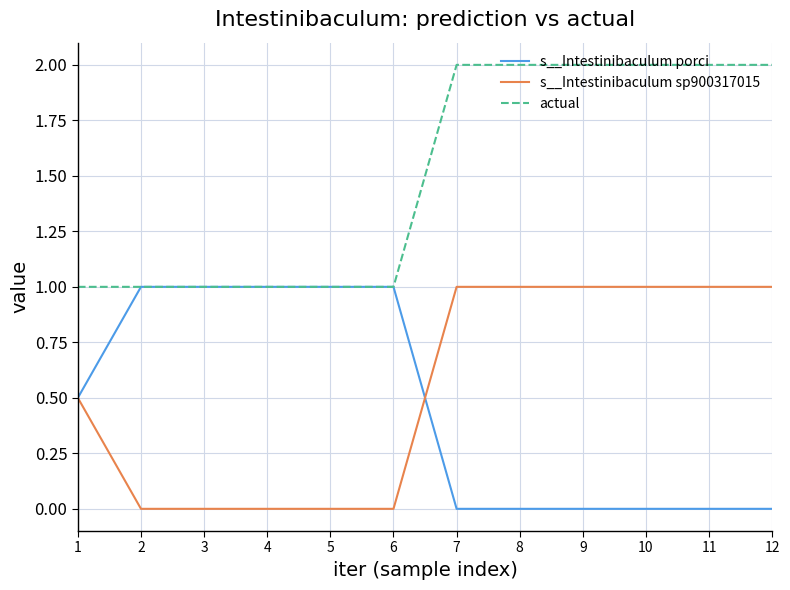

The value of actual at 10 is 2.0. True or false?

True